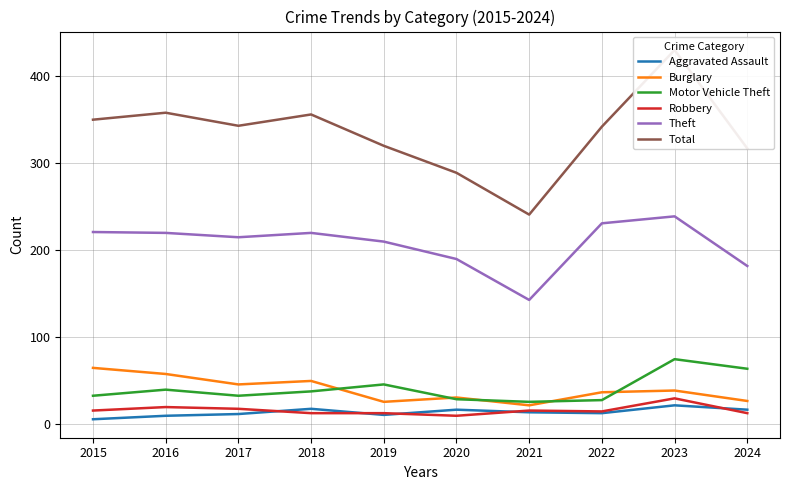

What is the difference between the Burglary values at 2016 and 2021?

36